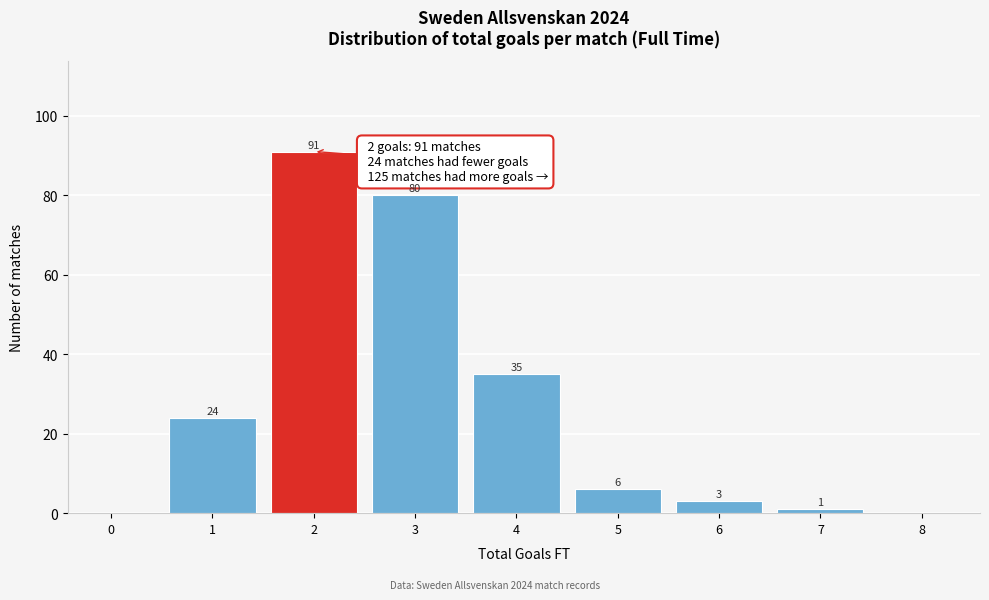

Reading right to left, transcribe all the data shown in this chart.

8=0	7=1	6=3	5=6	4=35	3=80	2=91	1=24	0=0